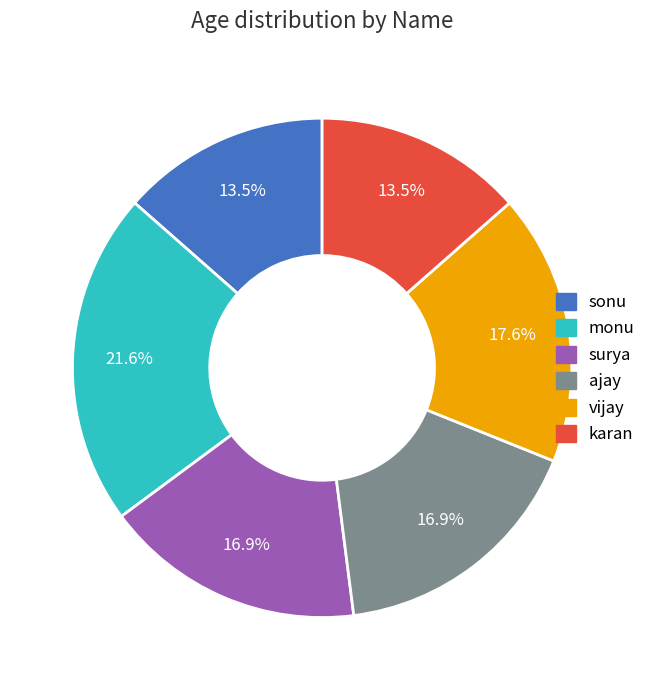

How much of the chart is everything except surya?

83.1%